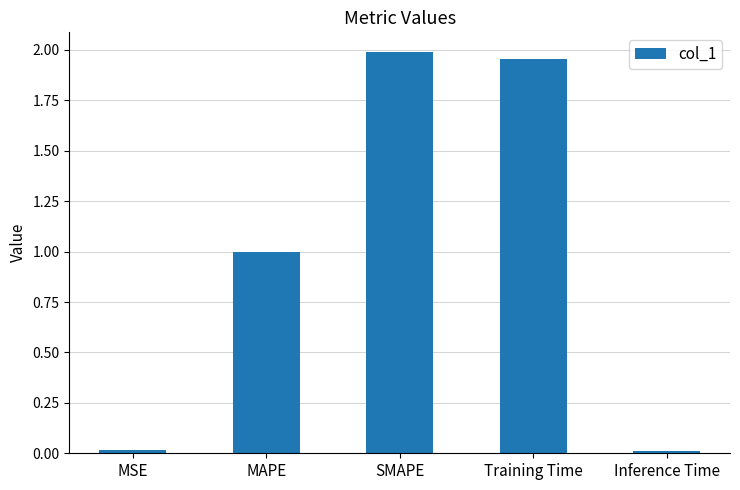

What is the label of the 2nd bar from the left?

MAPE